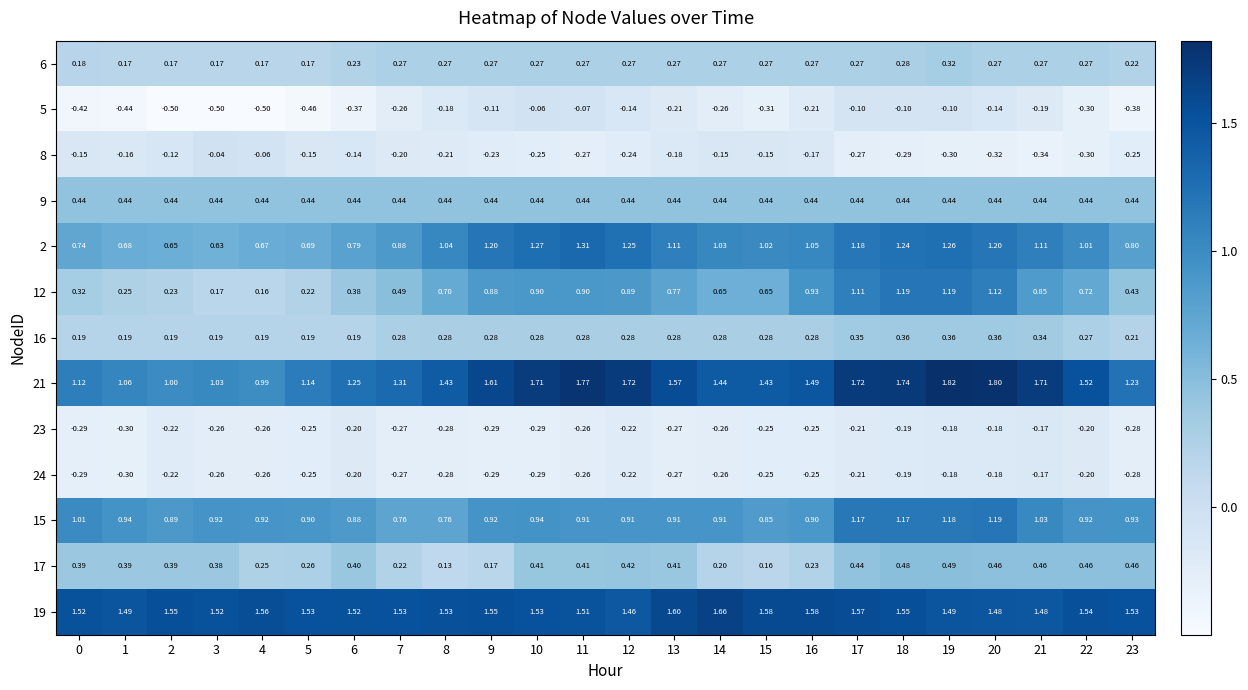

Is the value of 8 at 0 greater than the value of 24 at 10?

Yes